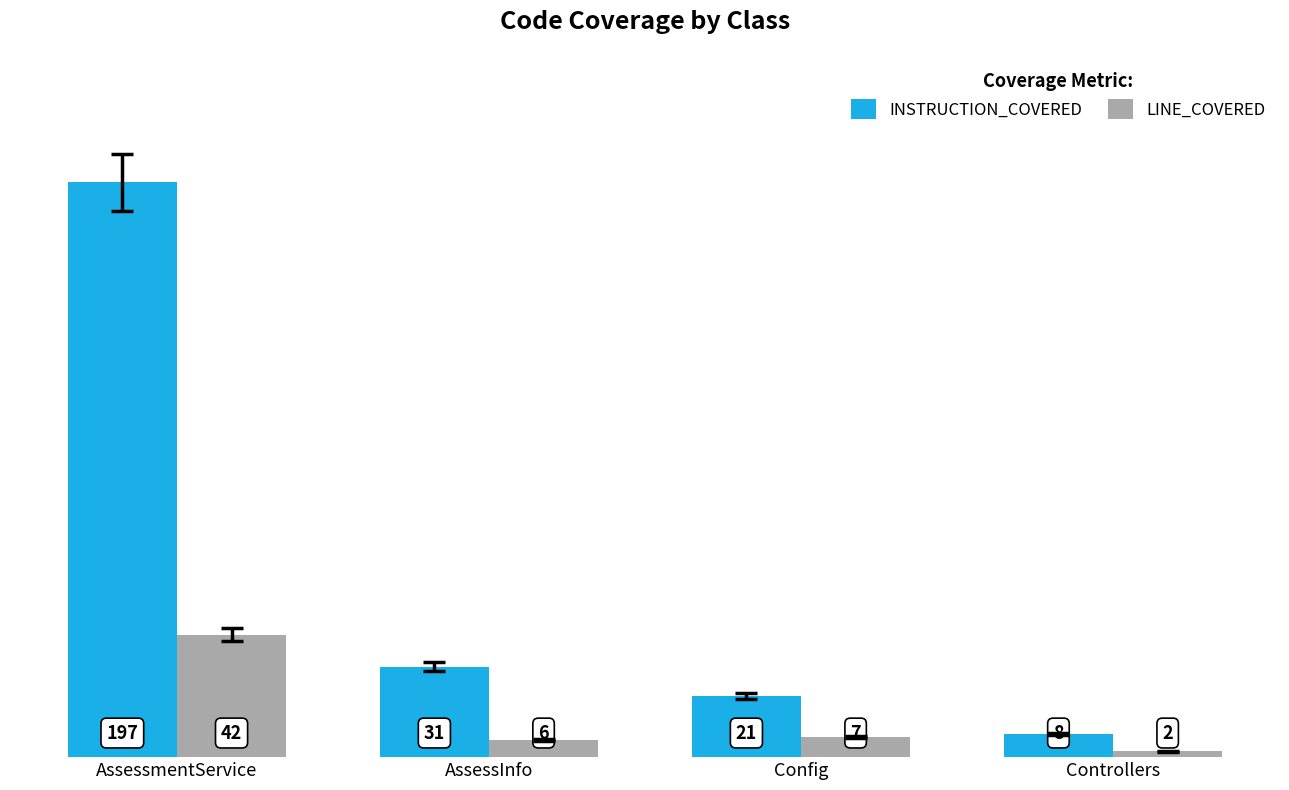

Reading left to right, extract all data points from this chart.

INSTRUCTION_COVERED: 197	31	21	8
LINE_COVERED: 42	6	7	2